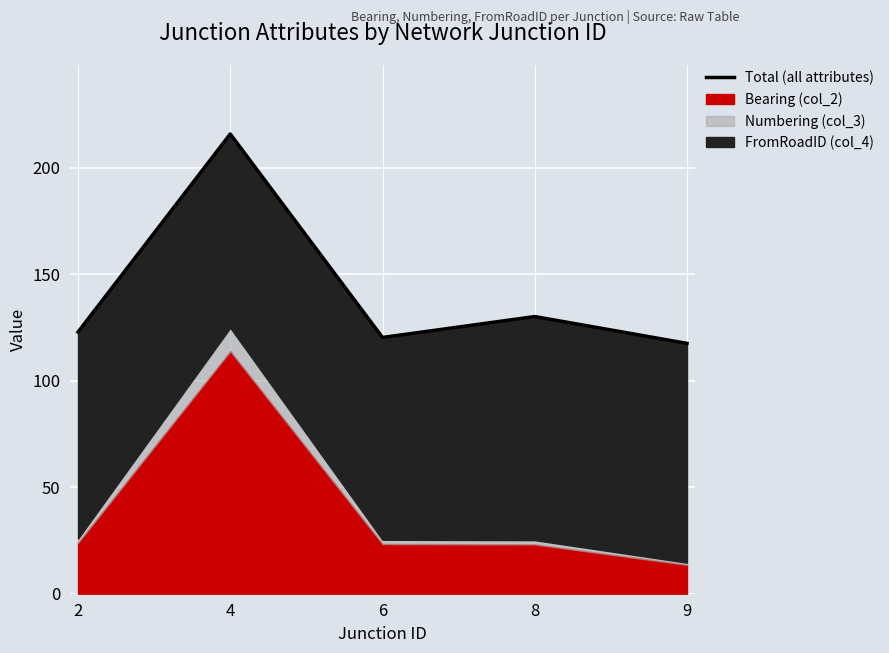

The chart shows a value of 30.1 at 8. True or false?

False